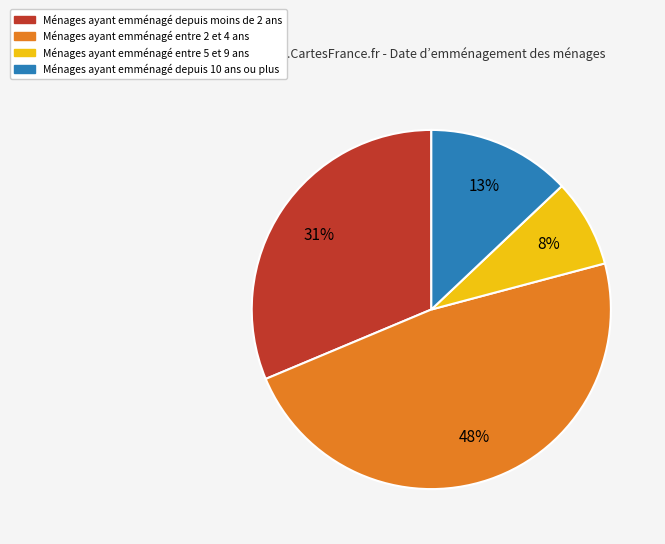

To the nearest percent, what is the average slice percentage?

25%